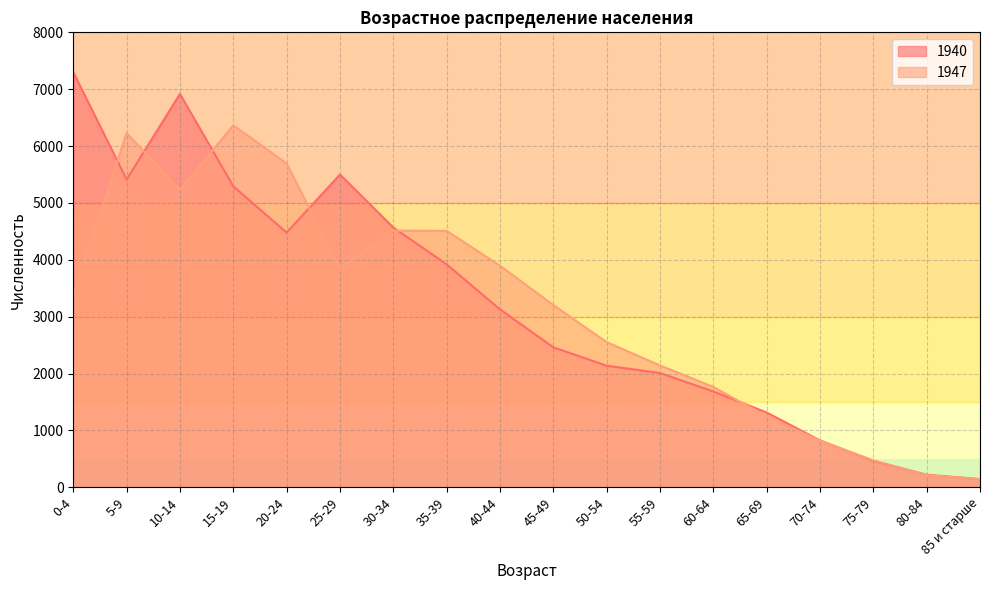

What position from the right is 20-24?

14